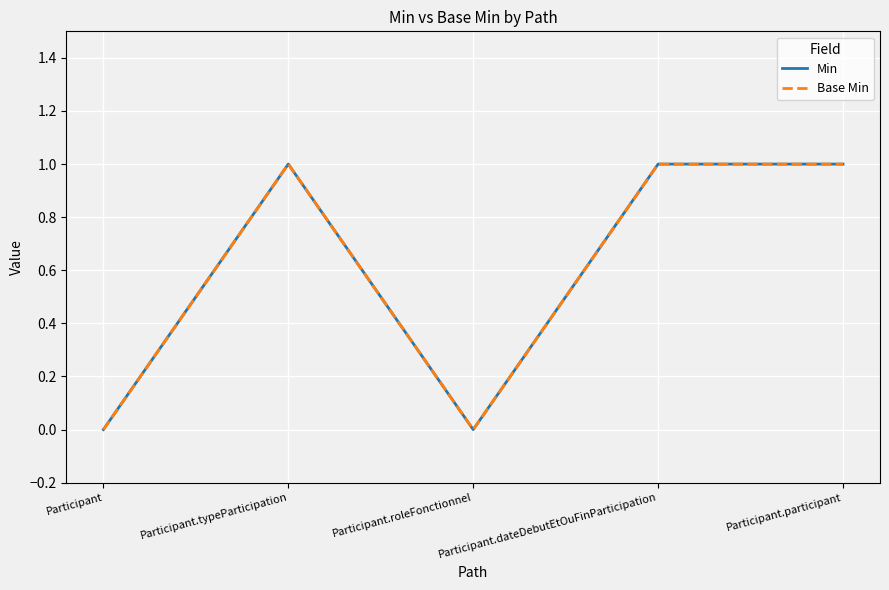

Does the chart have visible grid lines?

Yes